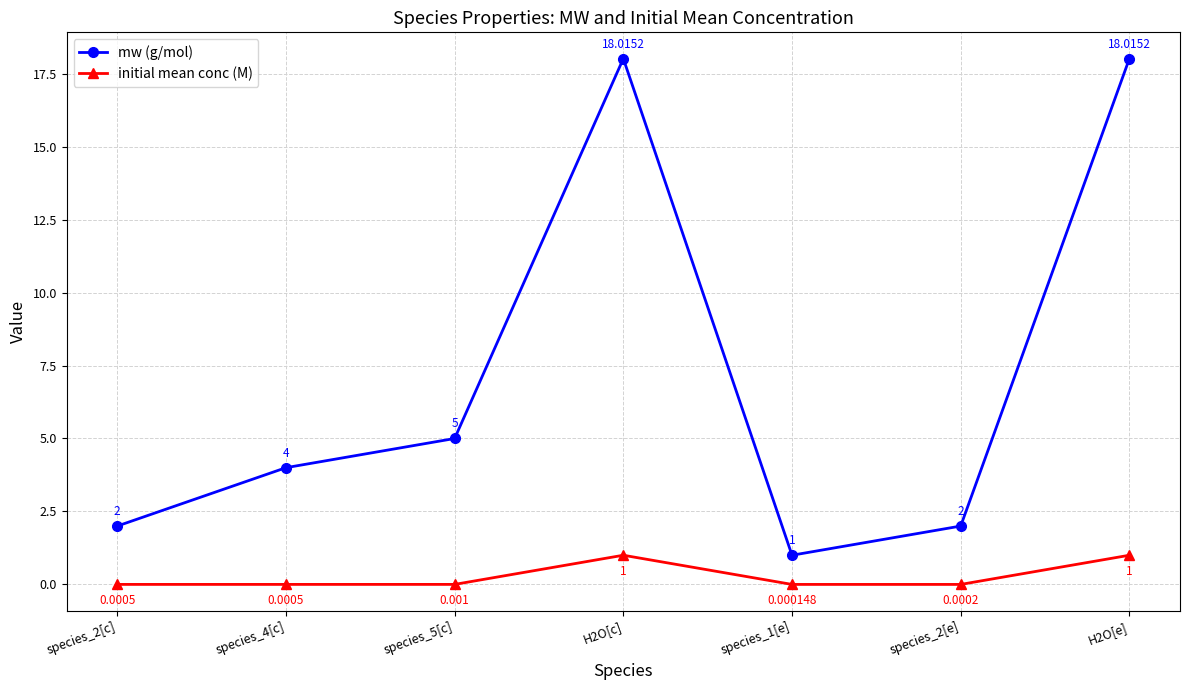

At which label does initial mean conc (M) reach its minimum?

species_1[e]